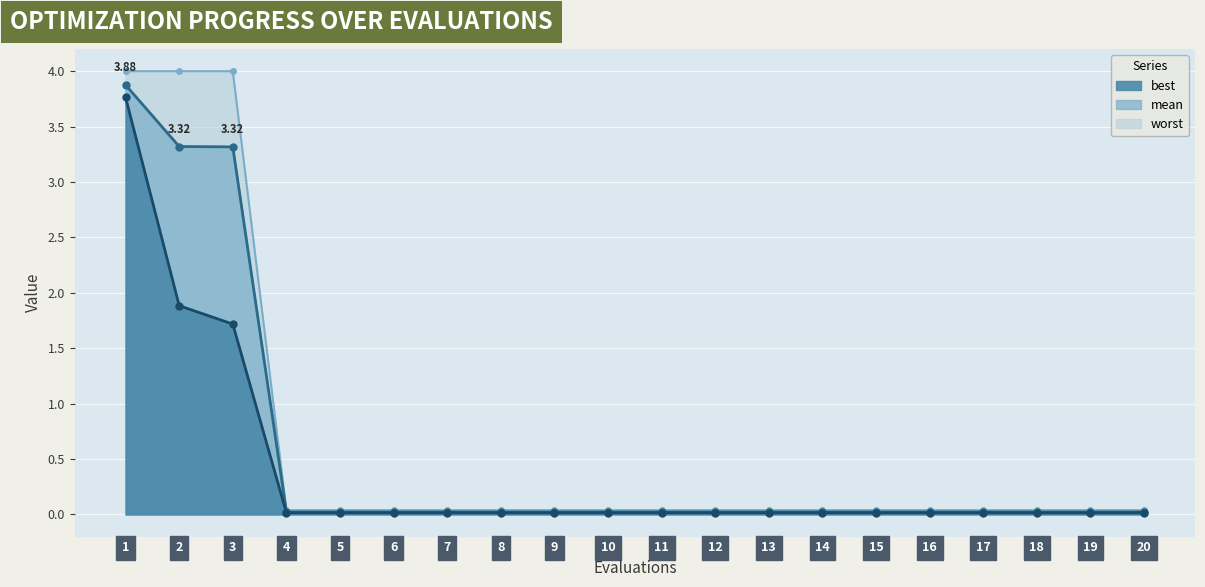

True or false: best has a value of 0.0 at 9.

True